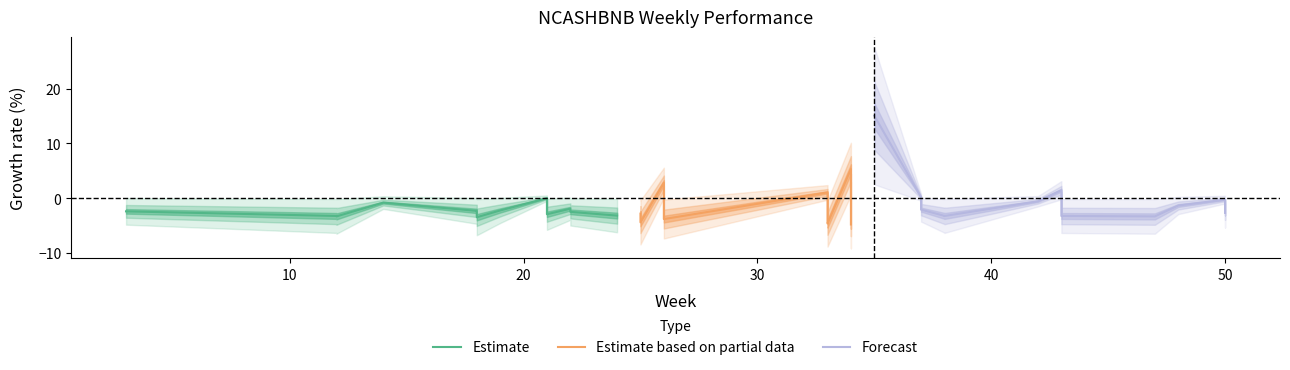

What is the label of the 18th point from the left?

18